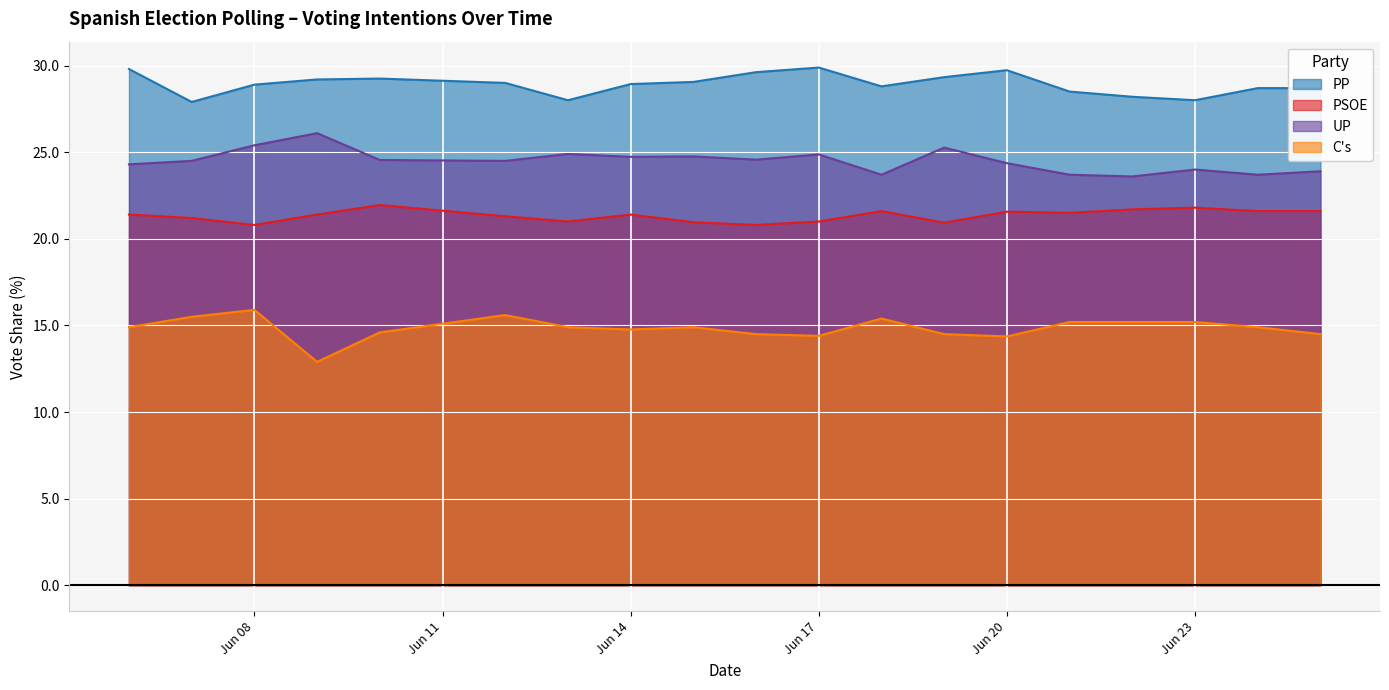

How many interior local peaks does the PP series have?

3